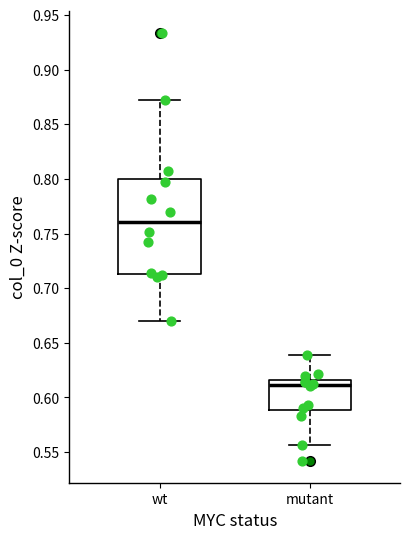

Where does the upper whisker of the box for mutant end on the y-axis? The values are not printed on the chart, so give them approximately, as read against the axis.

0.640